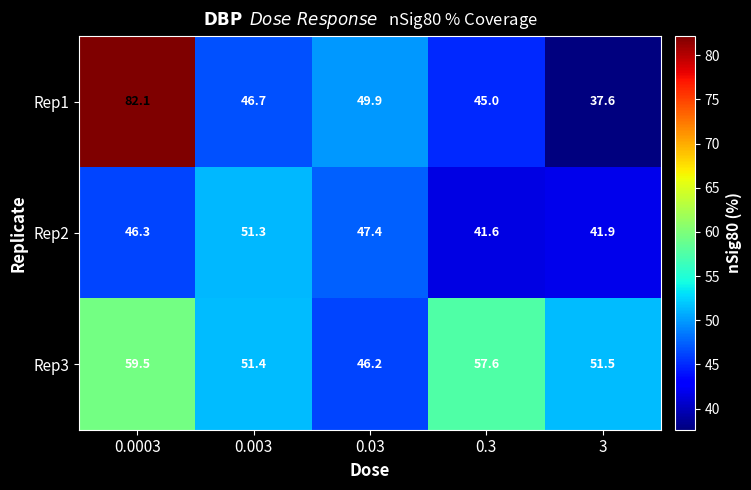

What is the spread (max minus min) of values at 0.003?

4.7